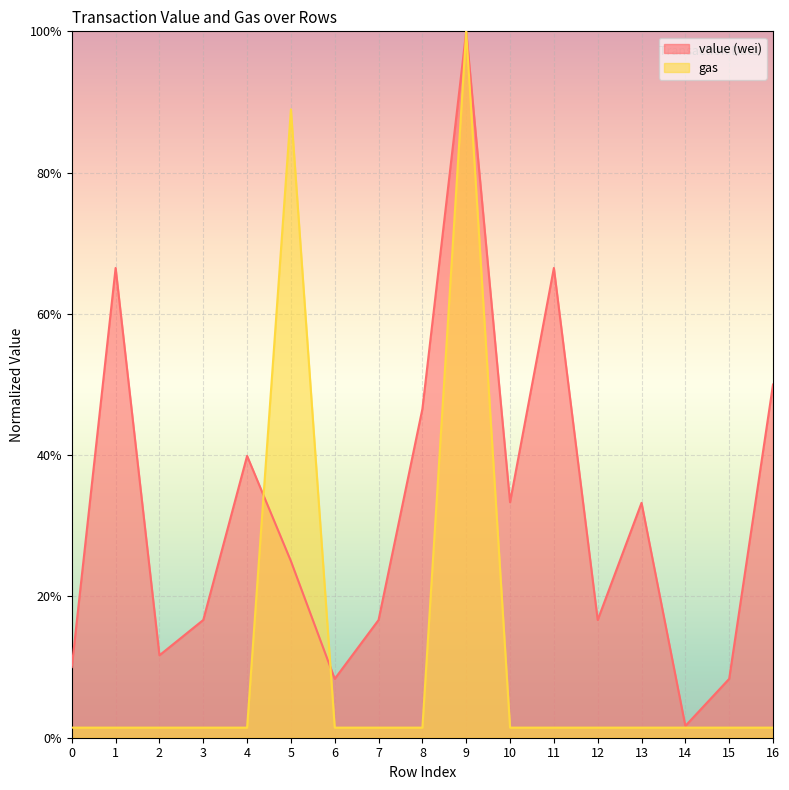

Reading left to right, transcribe all the data shown in this chart.

value (wei): 0.1	0.7	0.1	0.2	0.4	0.2	0.1	0.2	0.5	1.0	0.3	0.7	0.2	0.3	0.0	0.1	0.5
gas: 0.0	0.0	0.0	0.0	0.0	0.9	0.0	0.0	0.0	1.0	0.0	0.0	0.0	0.0	0.0	0.0	0.0